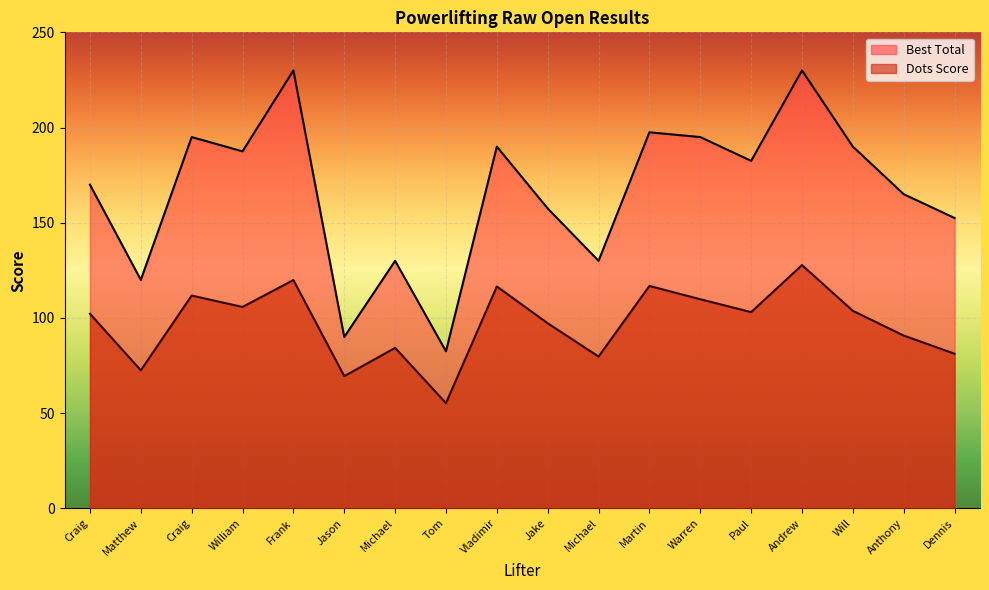

The Best Total series shows 230.0 at Frank. True or false?

True